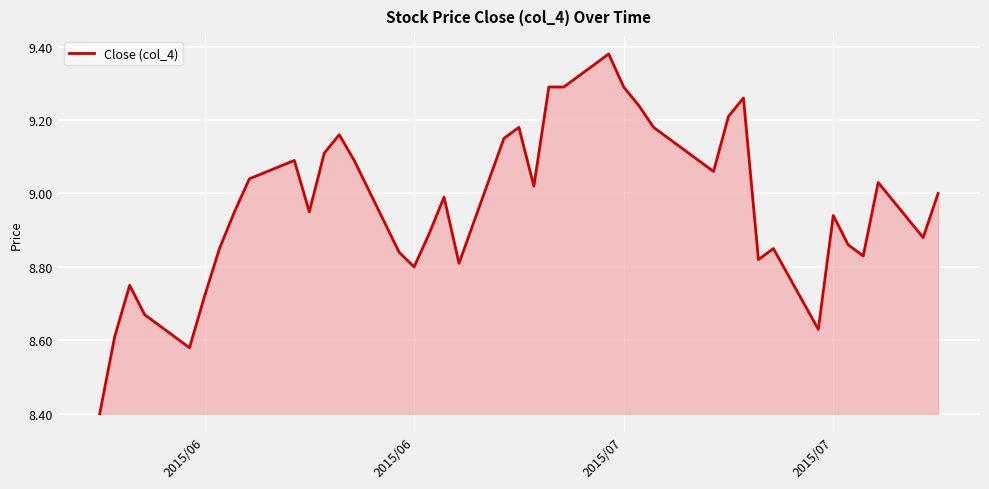

What is the minimum value shown in the chart?

8.4